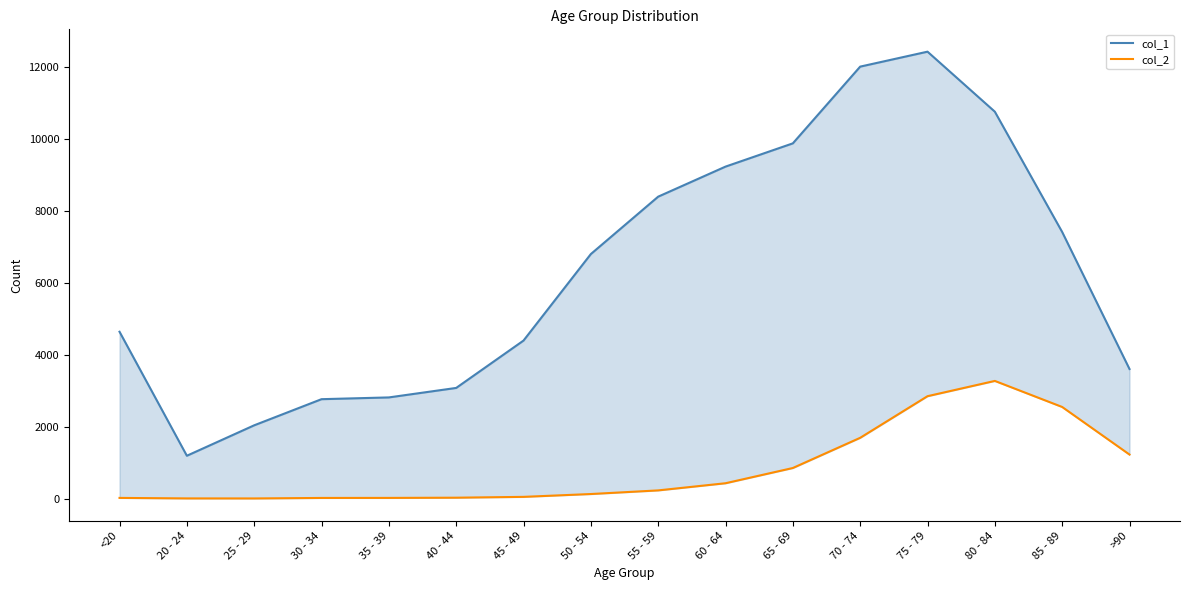

How many lines are shown in the chart?

2